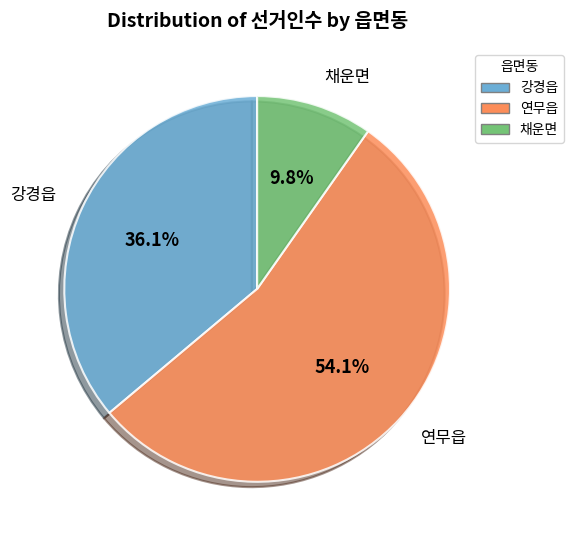

What is the ratio of the value at 연무읍 to the value at 강경읍?

1.5